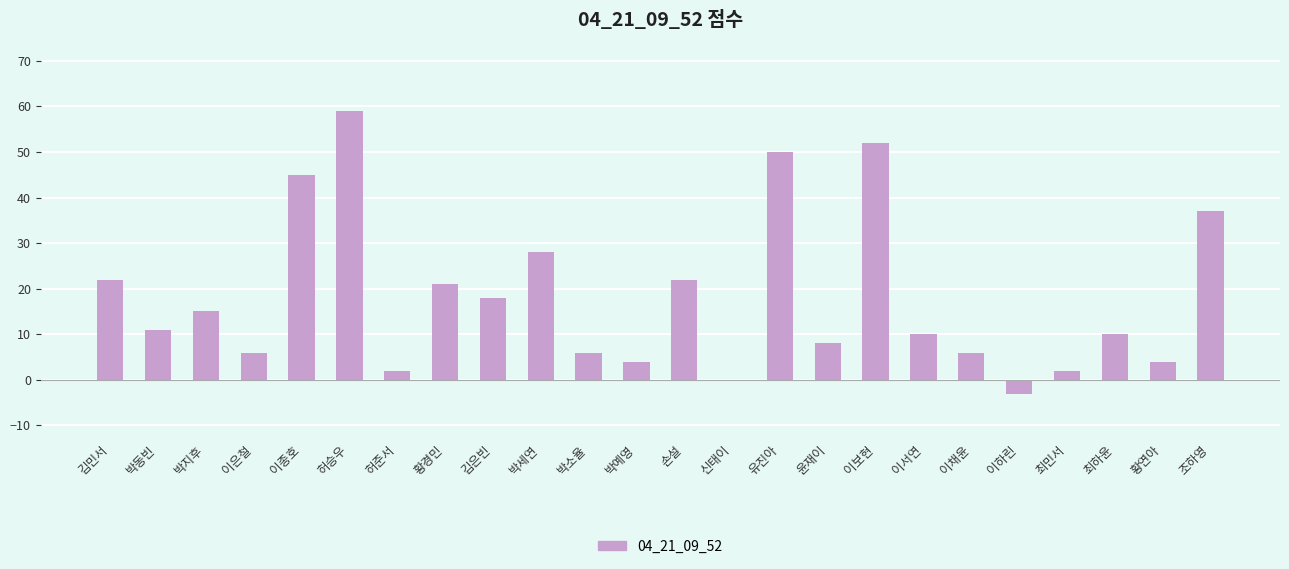

What is the change in value from 김은빈 to 윤재이?

-10